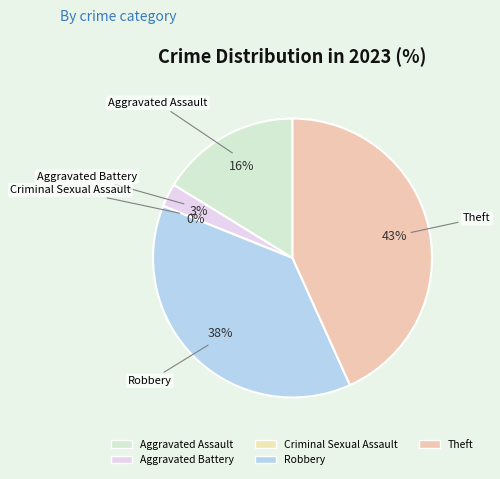

True or false: Theft accounts for 43% of the total.

True